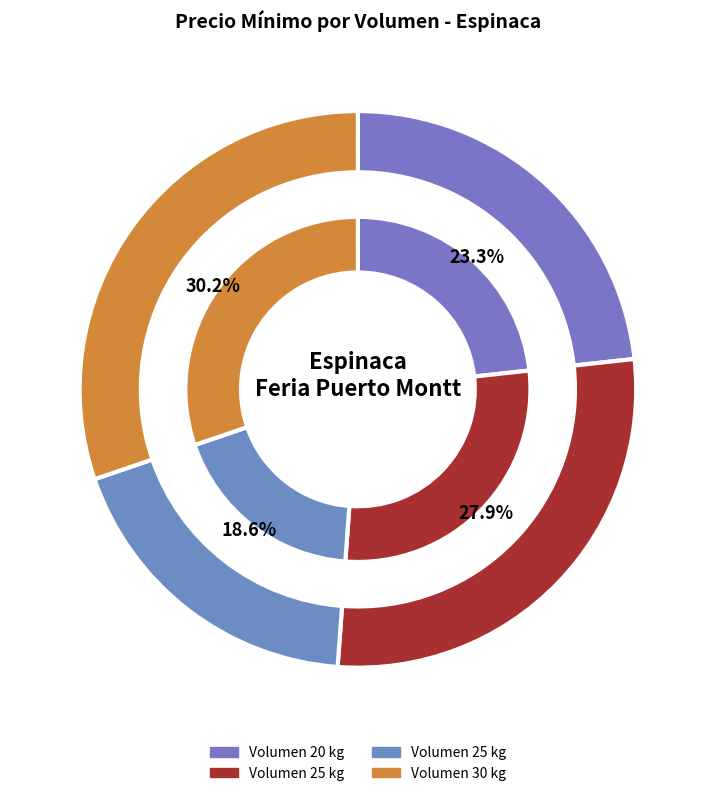

Which slice is the largest?

30